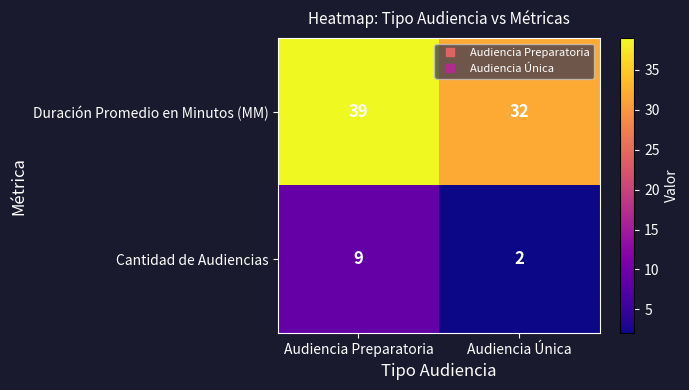

Reading right to left, transcribe all the data shown in this chart.

Duración Promedio en Minutos (MM): 32	39
Cantidad de Audiencias: 2	9